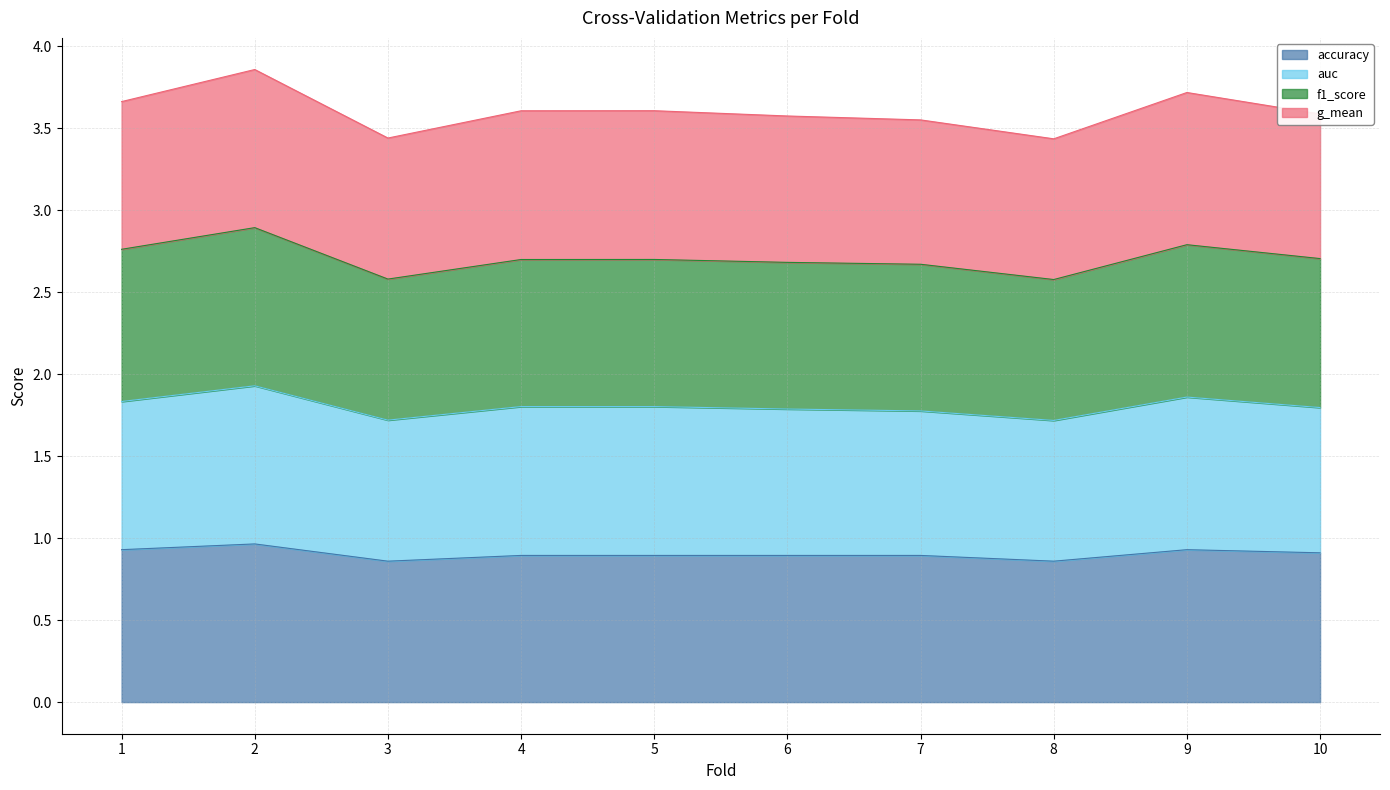

How many accuracy values are between 0 and 1?

10